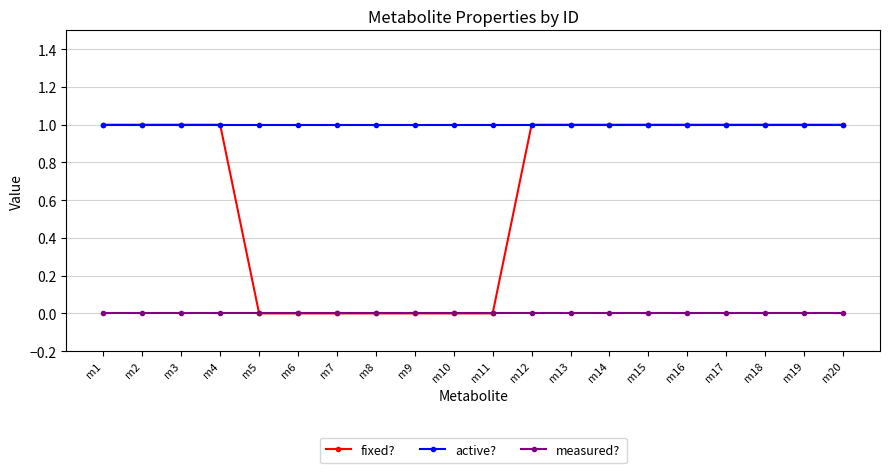

True or false: measured? and active? cross at least once.

False